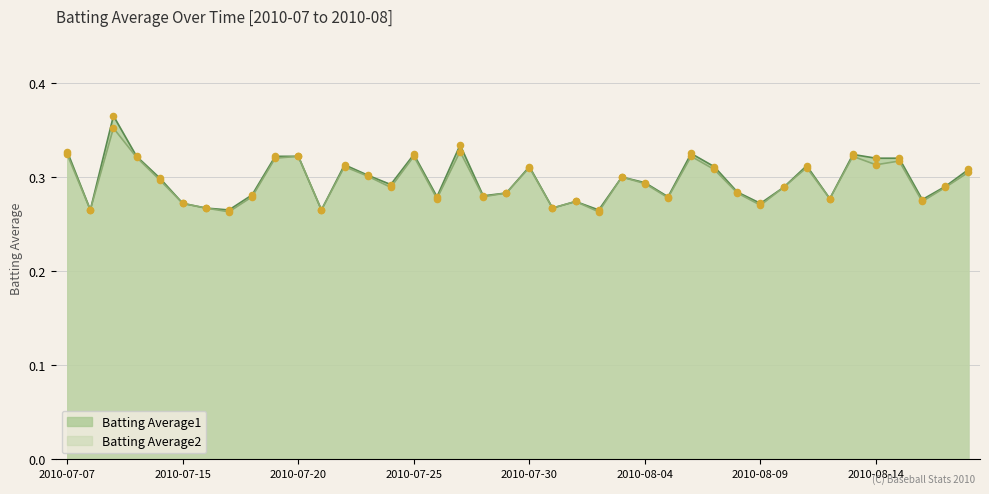

Which series has the largest total across all categories?

Batting Average1